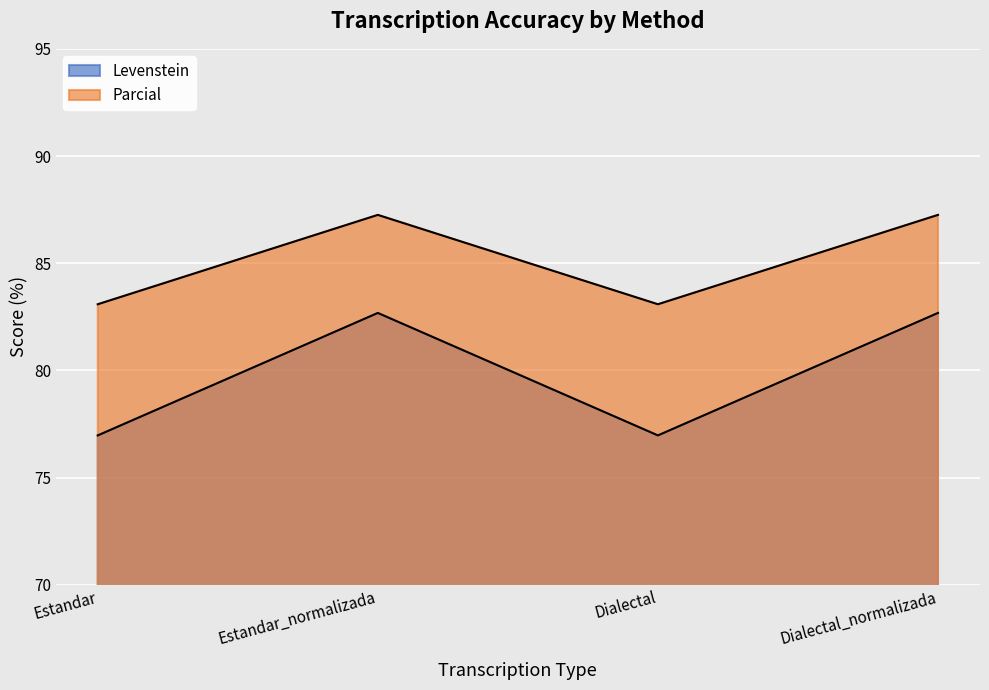

Reading left to right, what are all the values shown in this chart?

Levenstein: Estandar=83.1	Estandar_normalizada=87.3	Dialectal=83.1	Dialectal_normalizada=87.3
Parcial: Estandar=77.0	Estandar_normalizada=82.7	Dialectal=77.0	Dialectal_normalizada=82.7